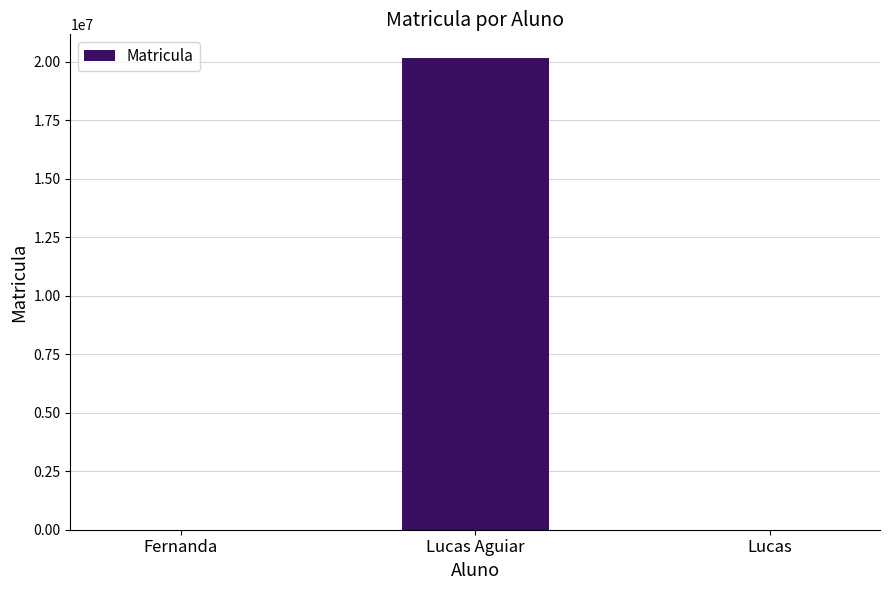

What is the change in value from Fernanda to Lucas?

-3087